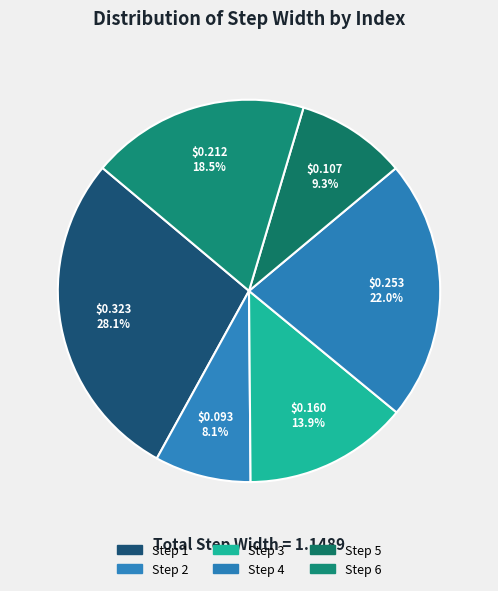

Does any single category account for the majority?

No